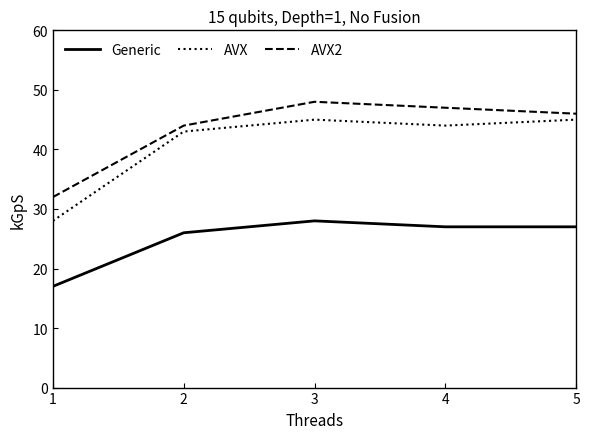

Is the value of AVX2 at 3 greater than the value of Generic at 1?

Yes